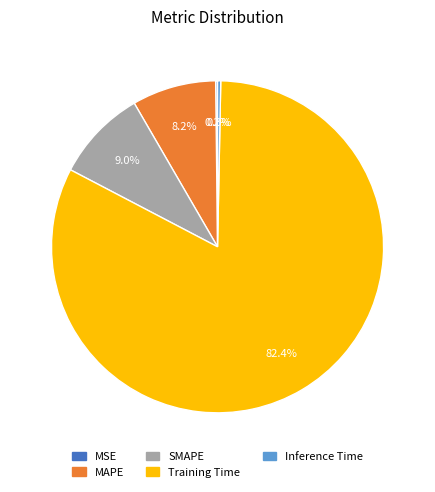

Between Training Time and Inference Time, which is larger?

Training Time